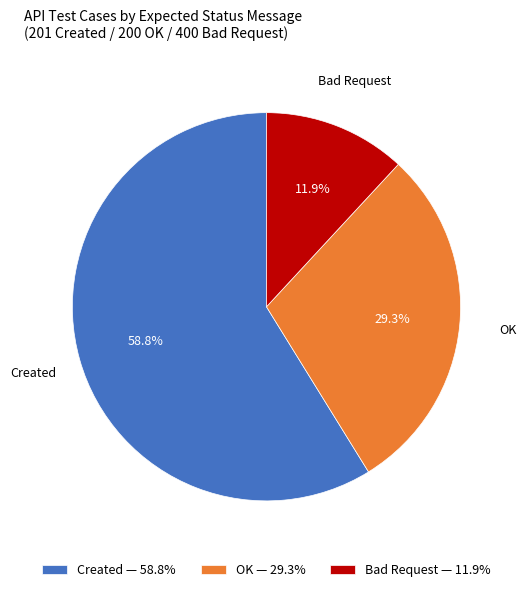

How many segments does this pie chart have?

3